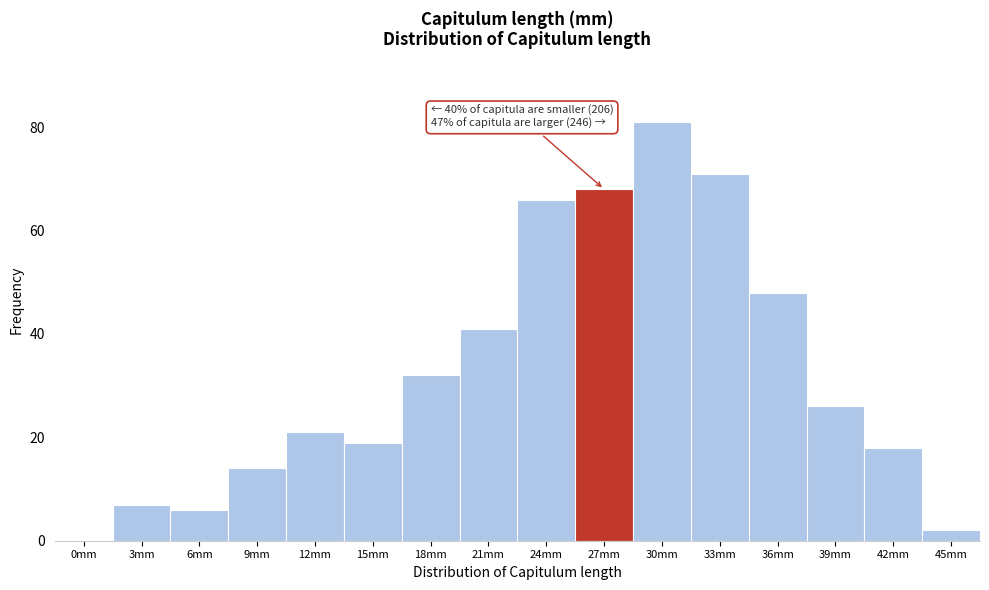

What is the sum of all values?

520